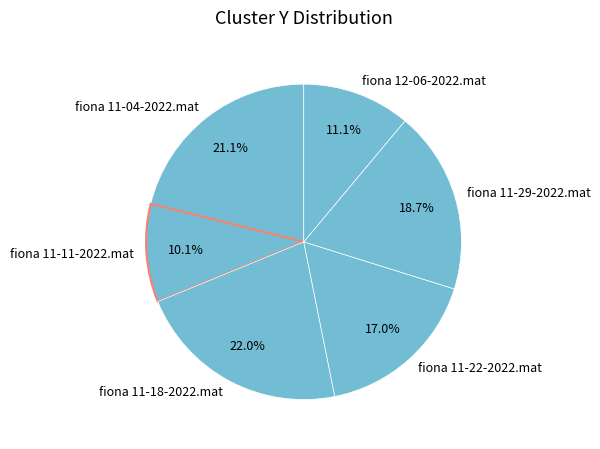

Rank the categories by value from lowest to highest.

fiona 11-11-2022.mat, fiona 12-06-2022.mat, fiona 11-22-2022.mat, fiona 11-29-2022.mat, fiona 11-04-2022.mat, fiona 11-18-2022.mat